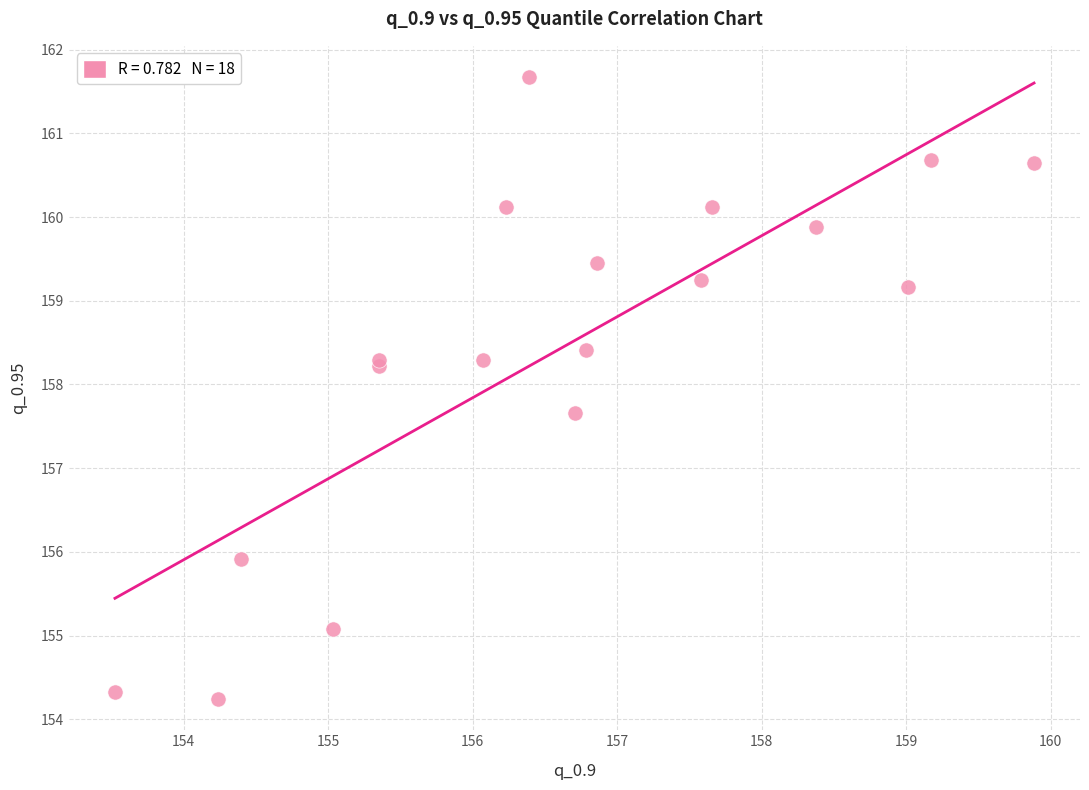

What Y value in the scatter plot is closest to 157?

157.7